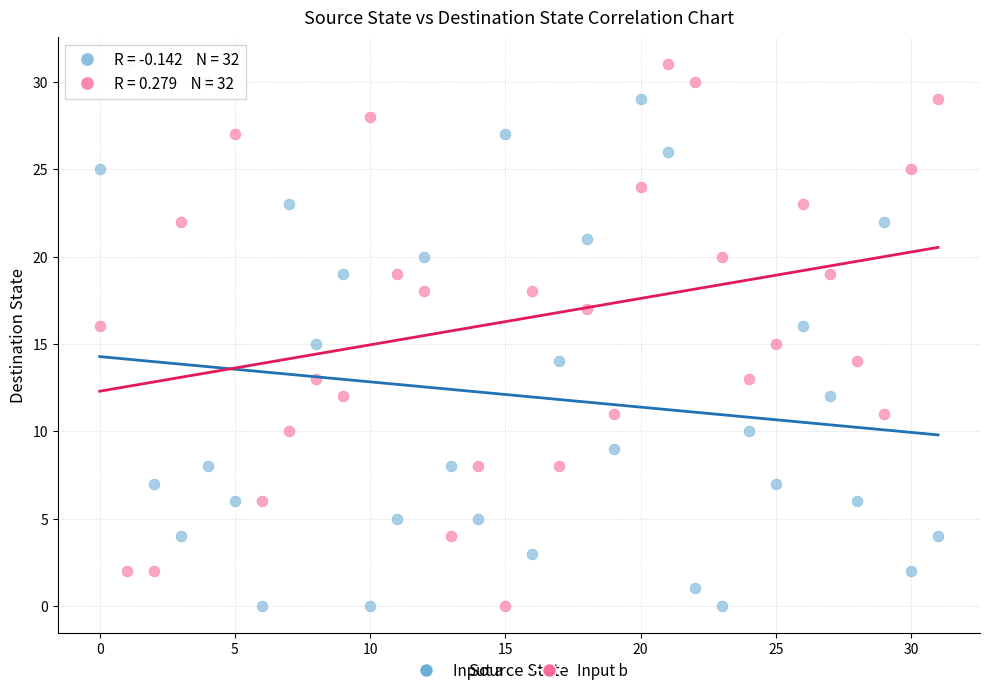

Across all data points, what is the range of Y values (max minus min)?

31